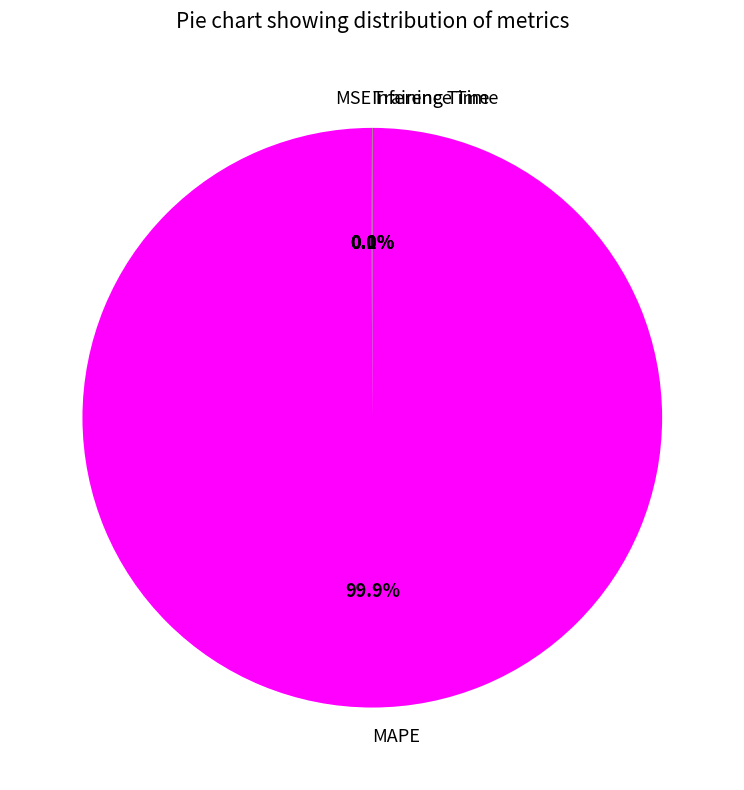

Which slice represents more than half of the pie?

MAPE